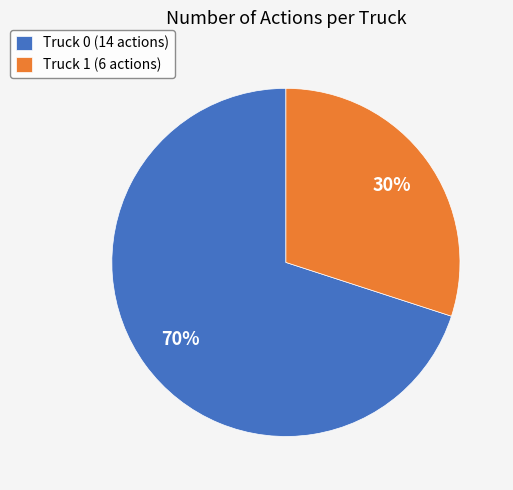

What is the largest slice in the pie chart?

Truck 0